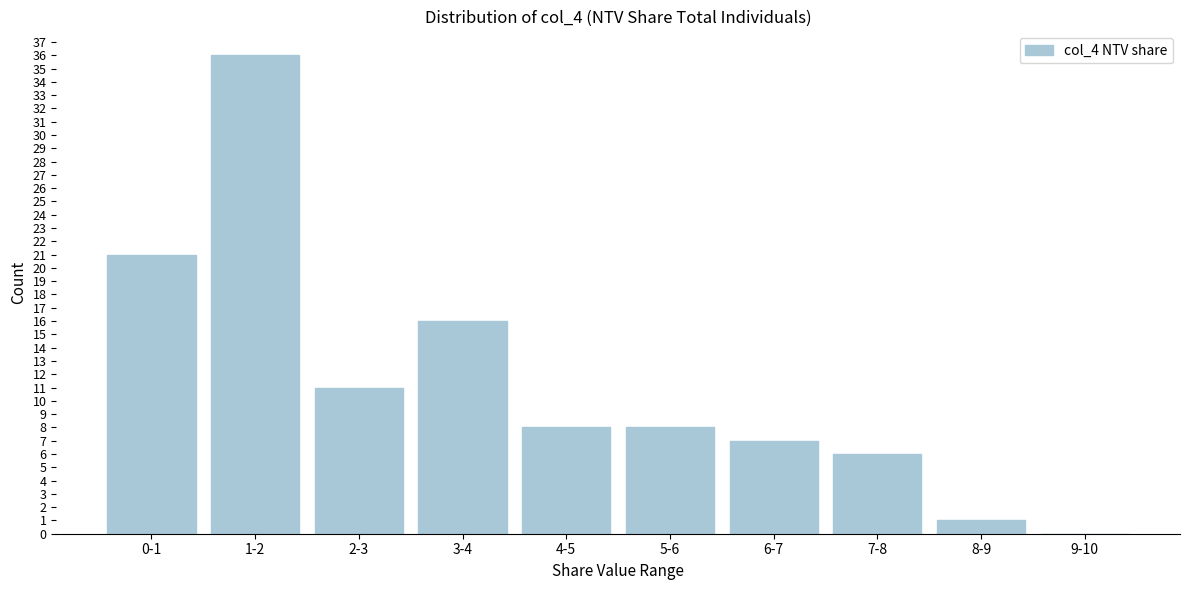

Reading left to right, transcribe all the data shown in this chart.

0-1=21	1-2=36	2-3=11	3-4=16	4-5=8	5-6=8	6-7=7	7-8=6	8-9=1	9-10=0